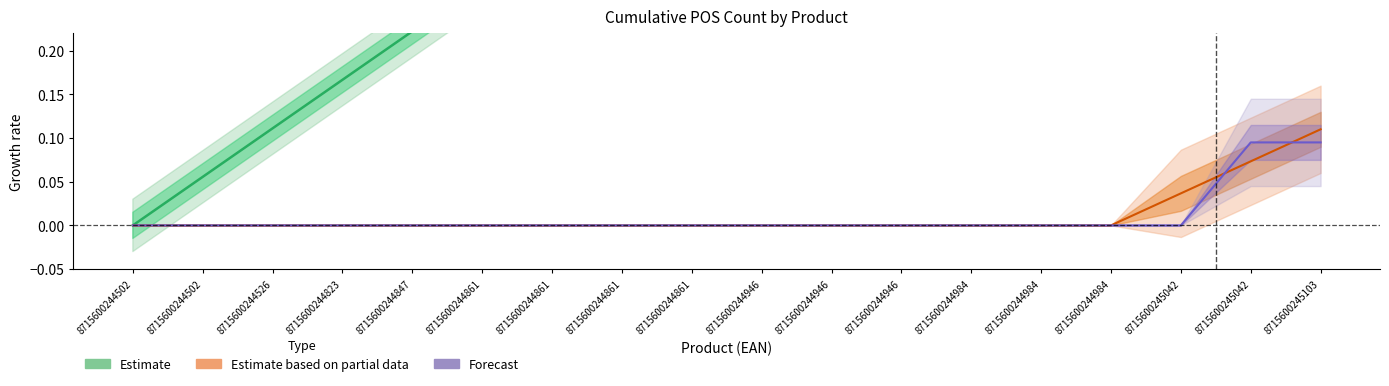

True or false: Estimate and Estimate based on partial data cross at least once.

False